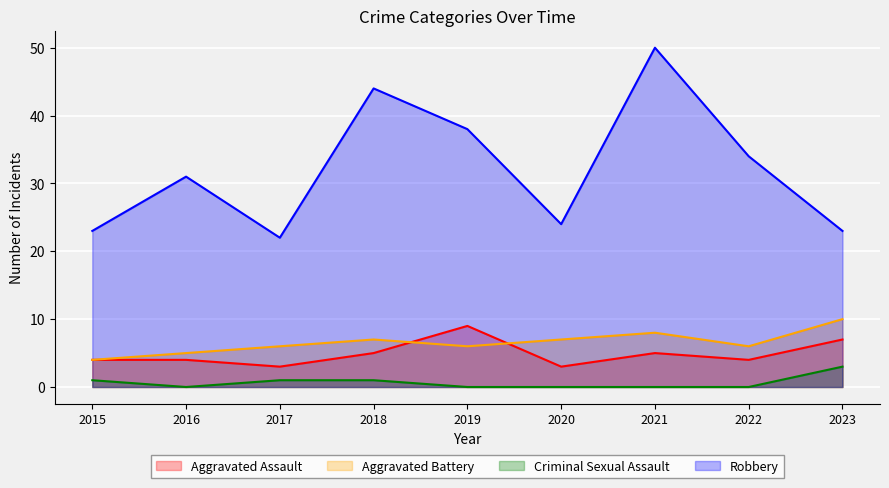

What is the sum of all Criminal Sexual Assault values?

6